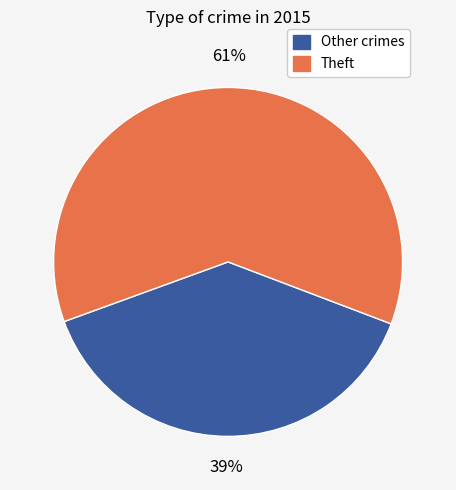

The Theft slice represents 47% of the pie. True or false?

False